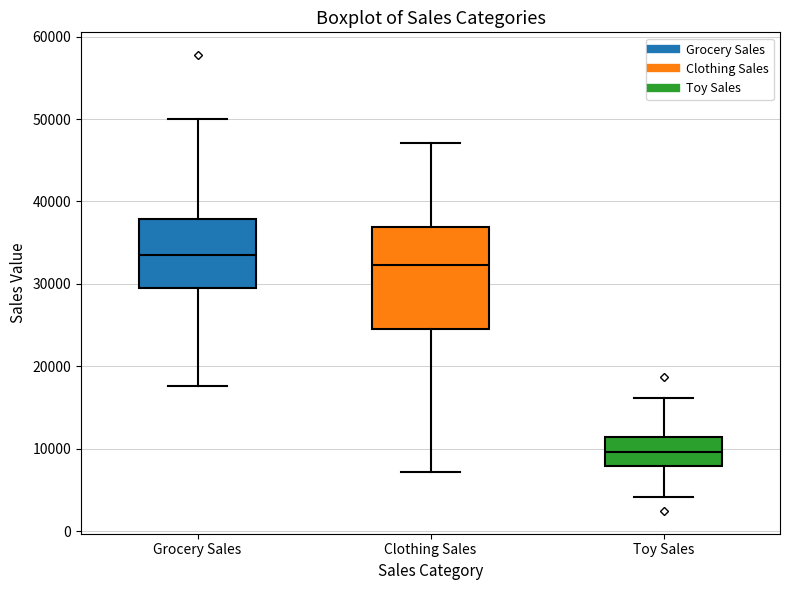

Reading left to right, transcribe this box plot: for each box, give where its median line is, the range the box spans, and where its two whiskers end, as read against the y-axis. The values are not printed on the chart, so give them approximately, as read against the axis.

Grocery Sales: median 34000, box 29000 to 38000, whiskers 18000 to 50000
Clothing Sales: median 32000, box 24000 to 37000, whiskers 7000 to 47000
Toy Sales: median 10000, box 8000 to 11000, whiskers 4000 to 16000